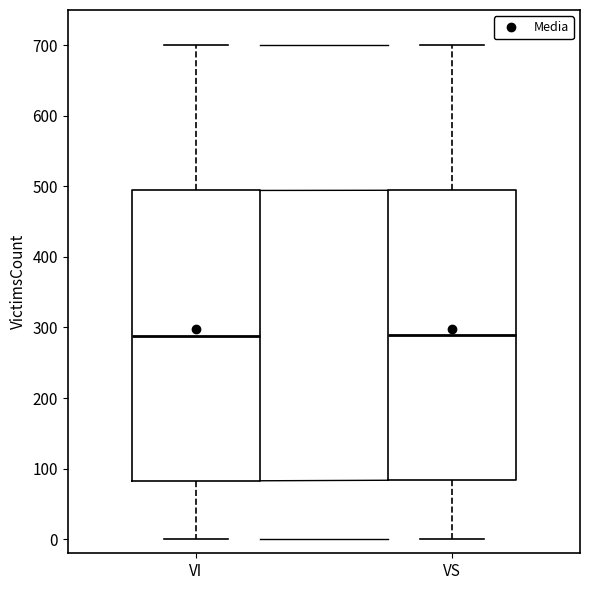

Where does the median line of the box for VS sit on the y-axis? The values are not printed on the chart, so give them approximately, as read against the axis.

290